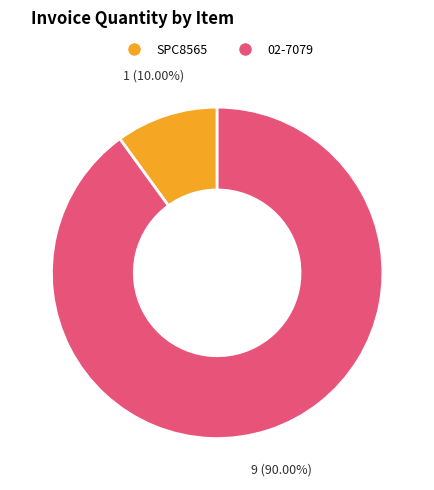

Which slice is the smallest?

SPC8565